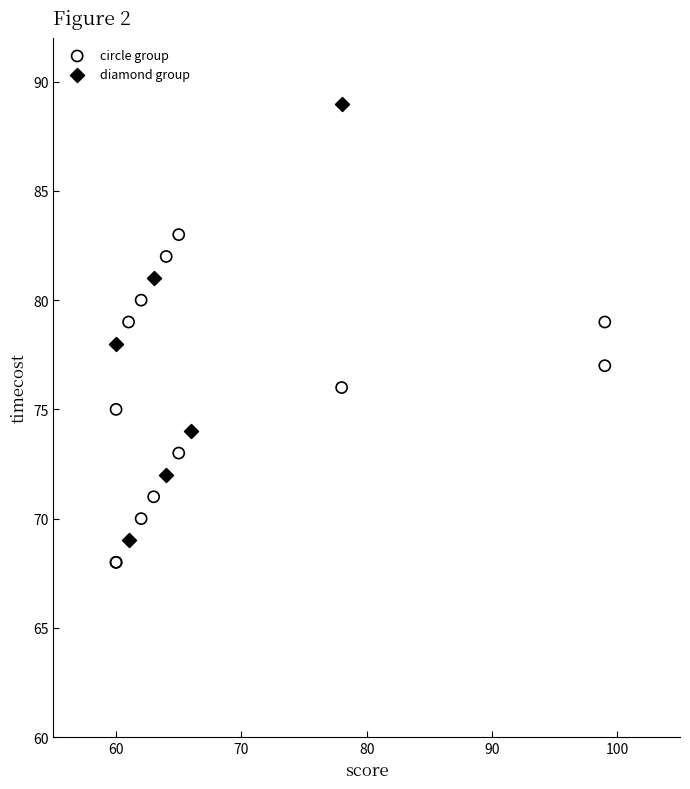

What are all the series names shown in the legend?

circle group, diamond group